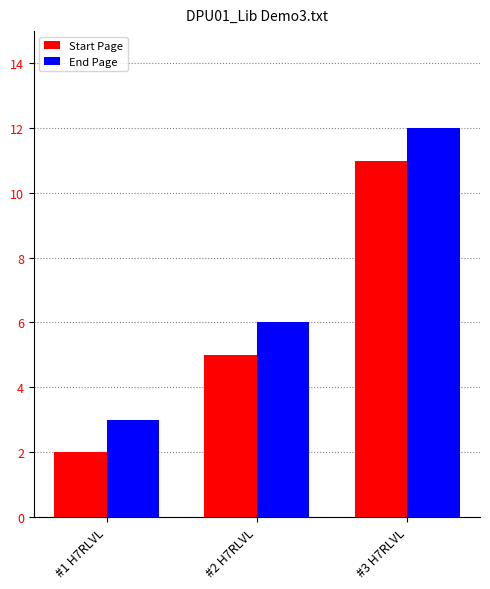

What is the total value across all series at #1 H7RLVL?

5